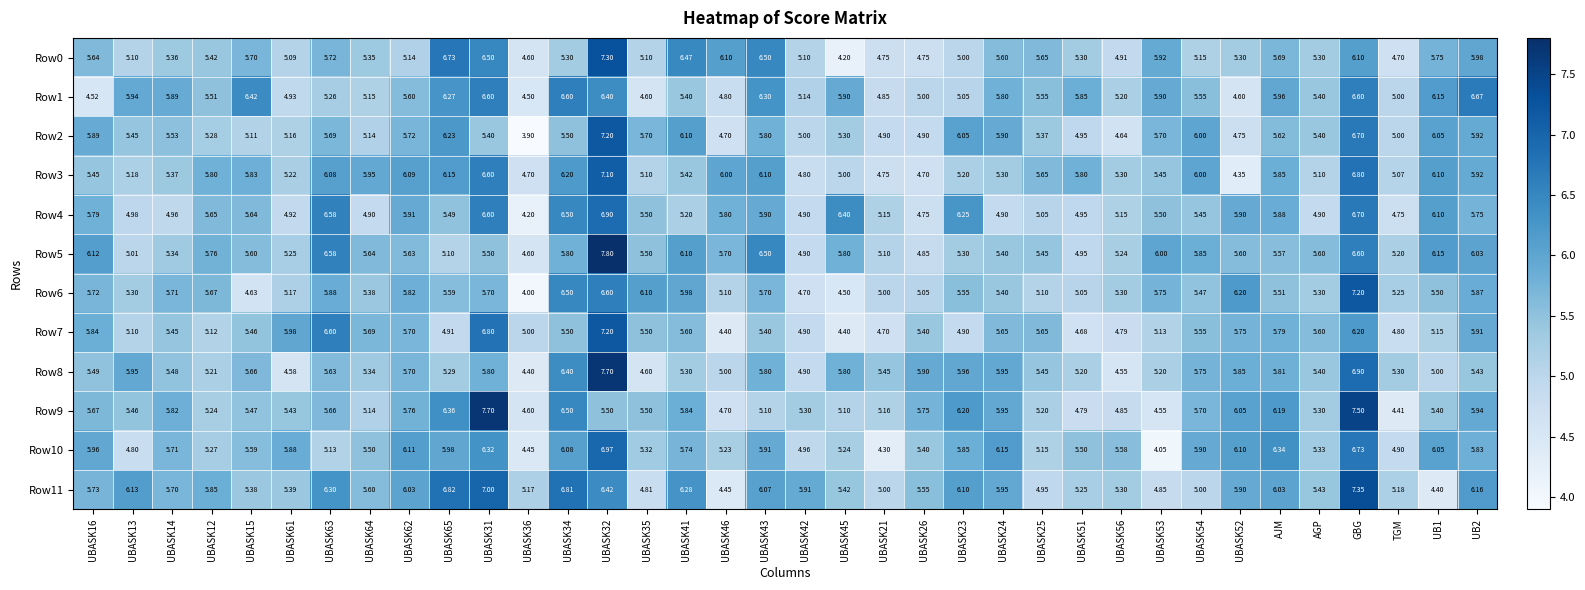

How many series are shown in this chart?

12